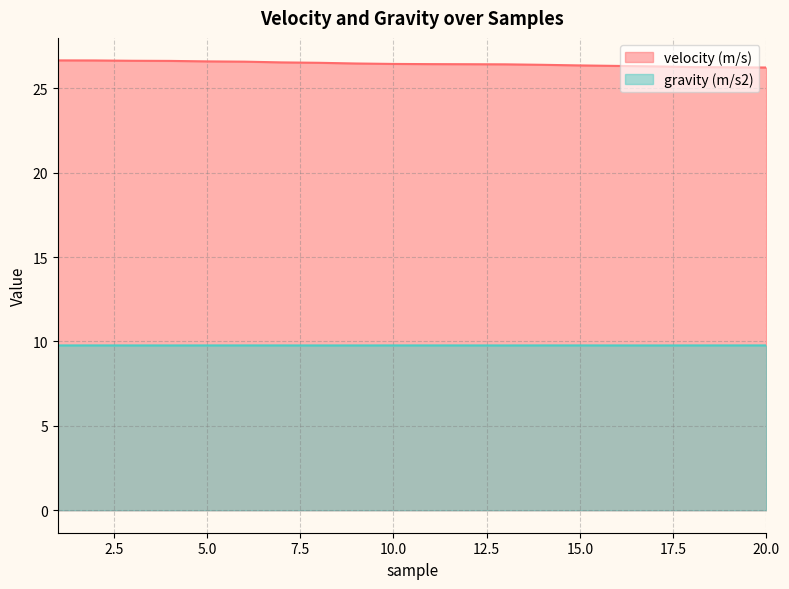

True or false: gravity (m/s2) has more than 0 points higher than both neighbors.

True